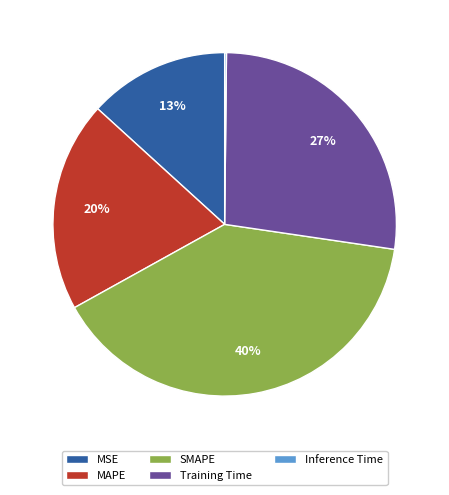

What is the largest slice in the pie chart?

SMAPE